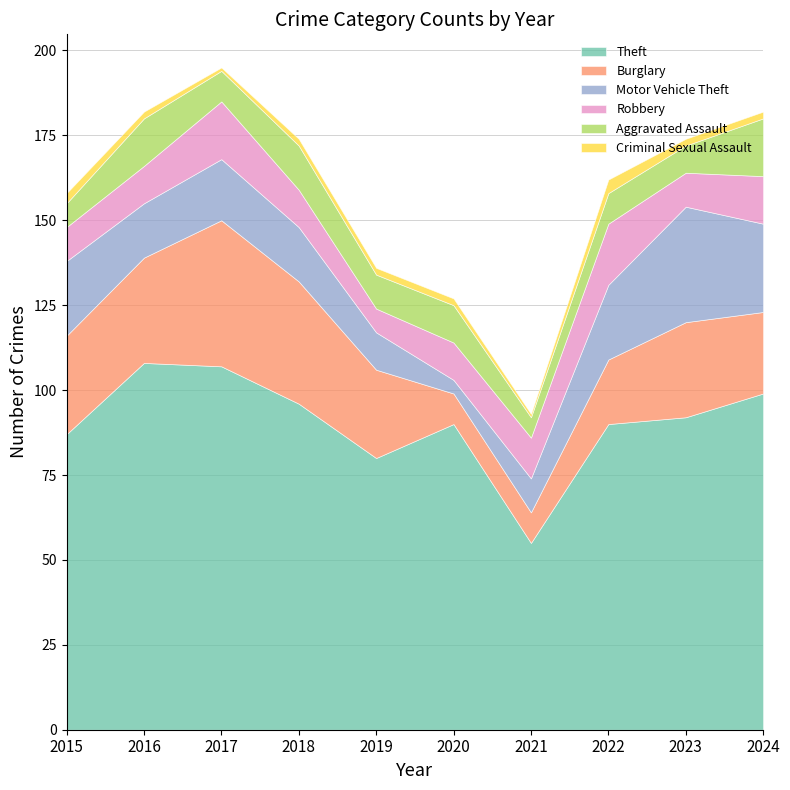

Where is the first local maximum for Robbery?

2017